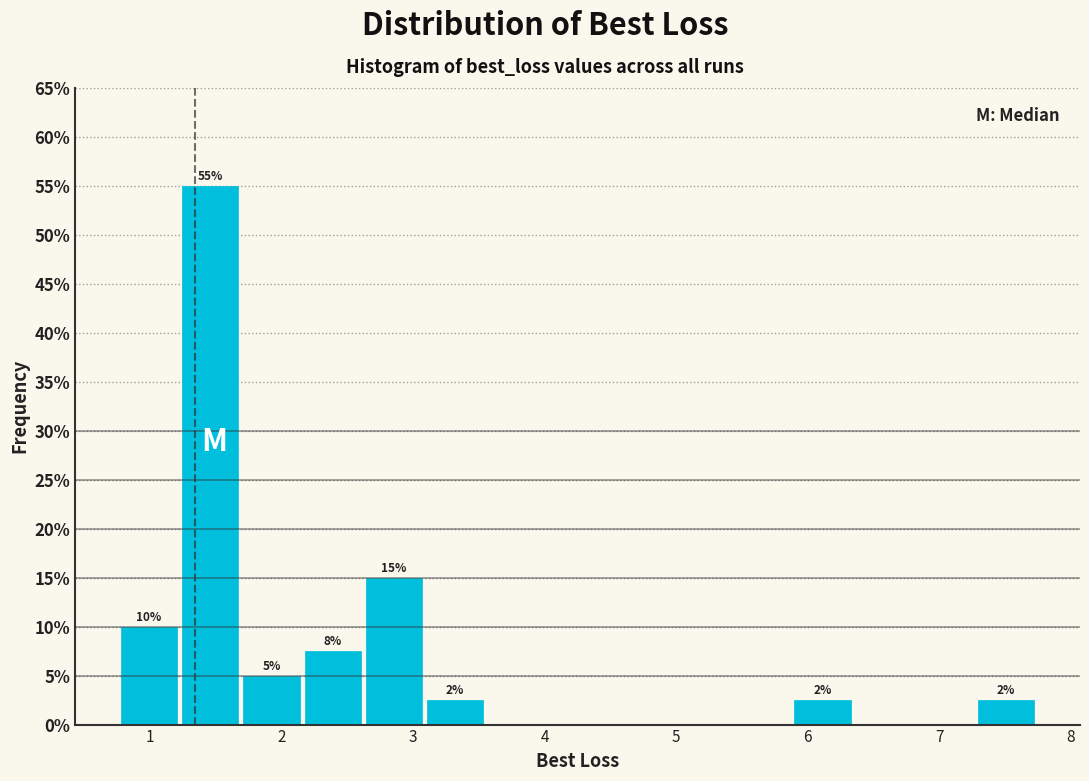

Over which range of the x-axis is the bar tallest?

1.2 to 1.7